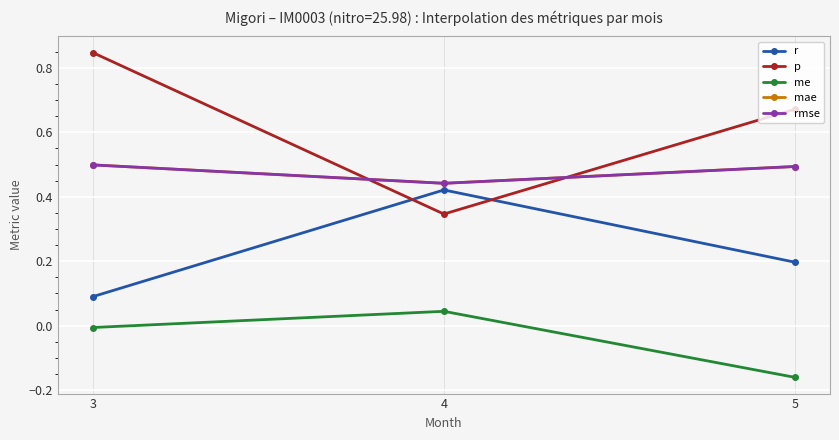

What is the value of the r point at the 2nd from the left?

0.4